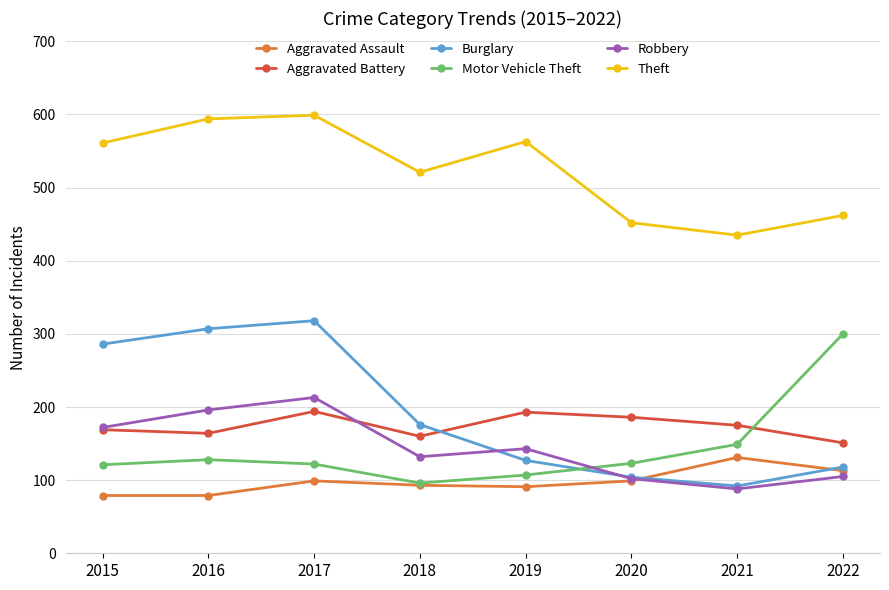

What is the difference between the highest and lowest values at 2020?

353